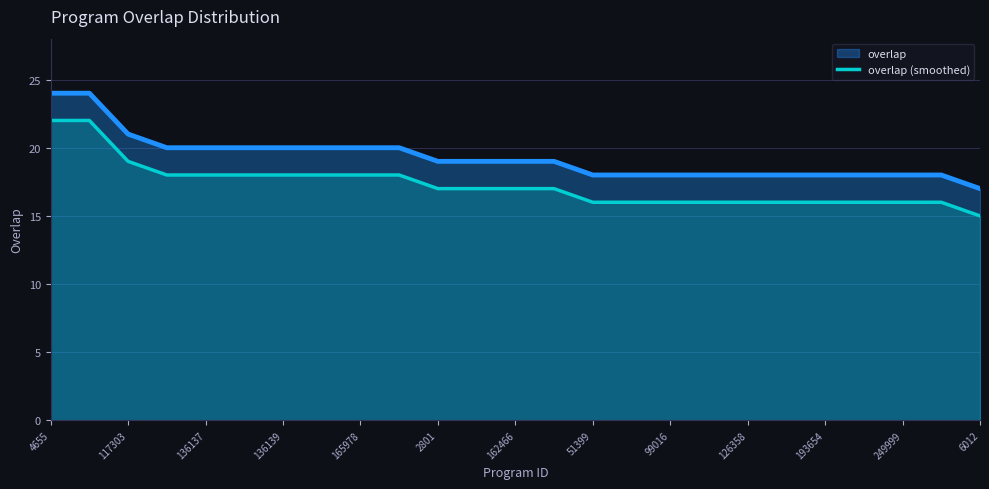

What is the label of the 1st point from the left?

4655